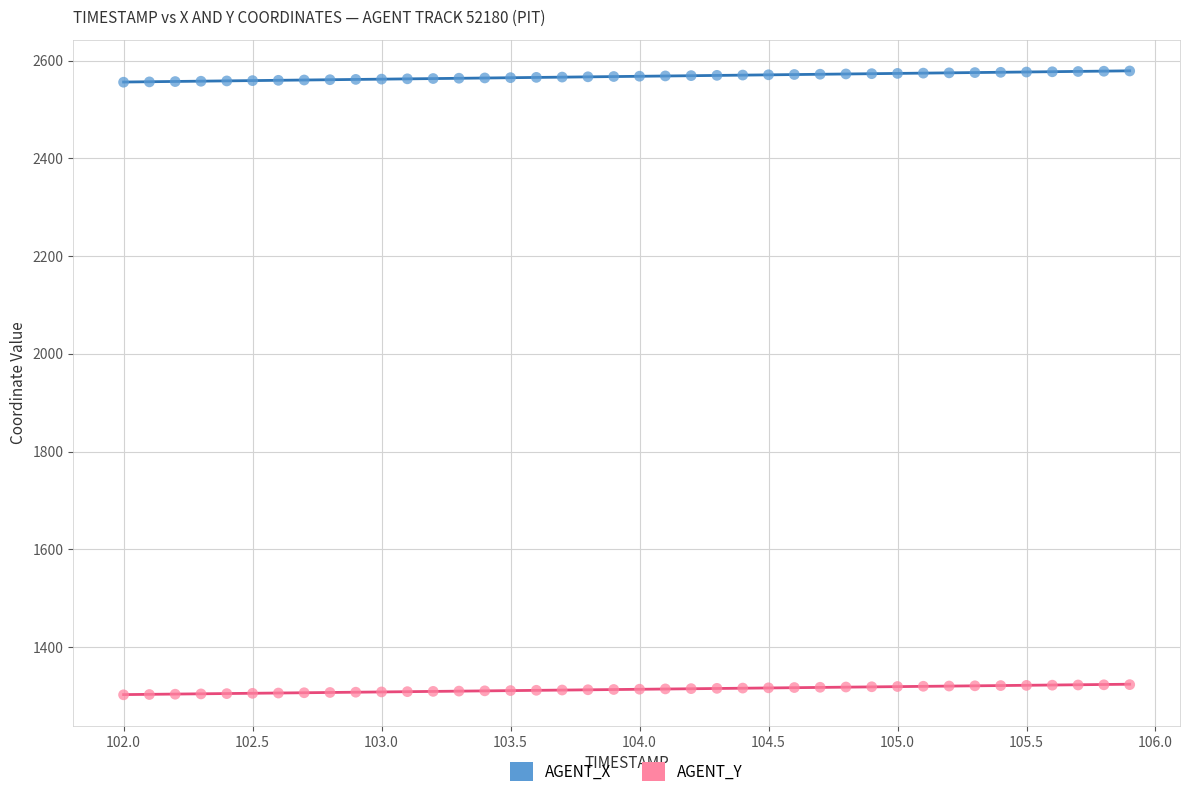

Which series contains the lowest Y value?

AGENT_Y